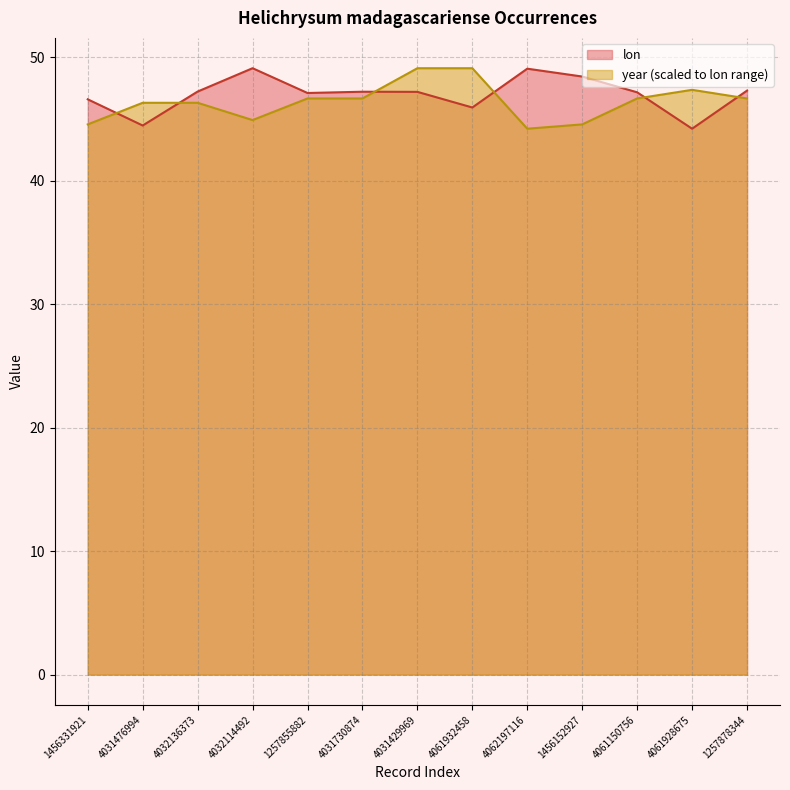

What are all the series names shown in the legend?

lon, year (scaled to lon range)